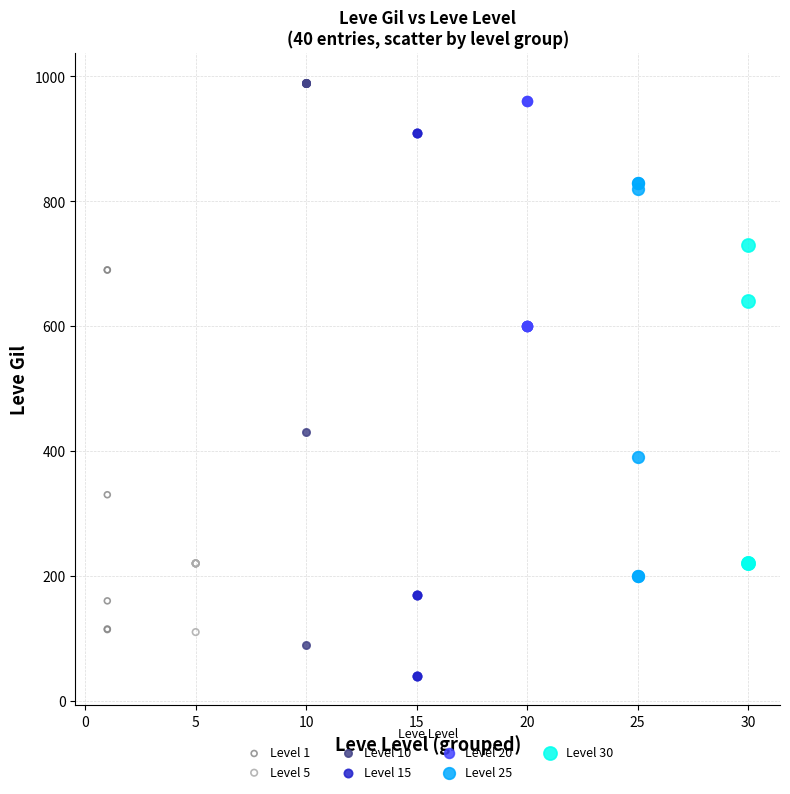

Which series reaches the maximum Y coordinate?

Level 10